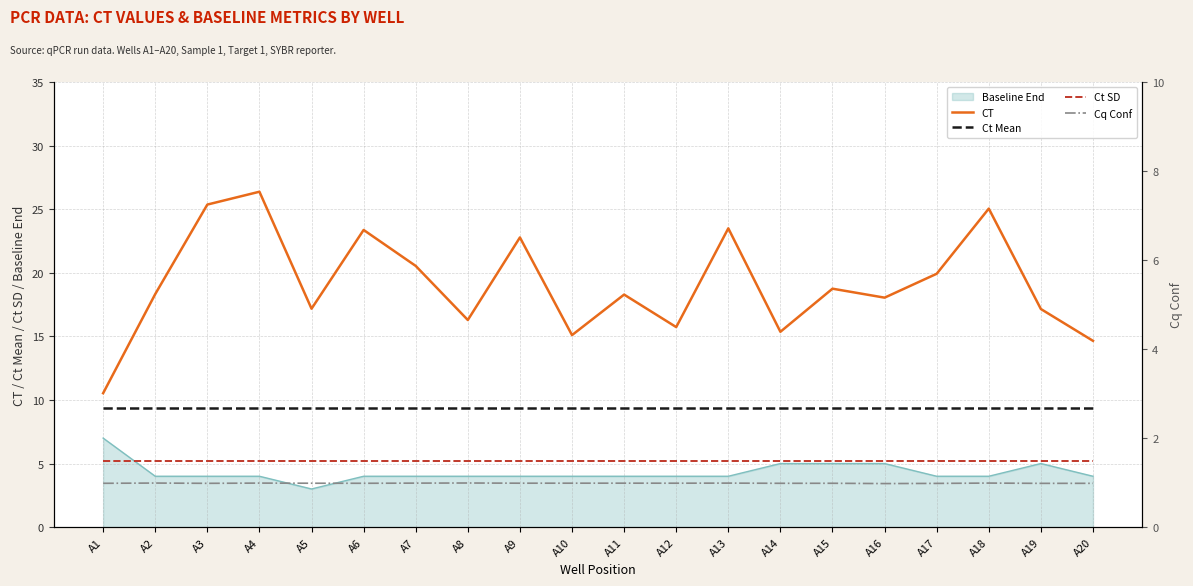

True or false: Ct SD and CT intersect in this chart.

False